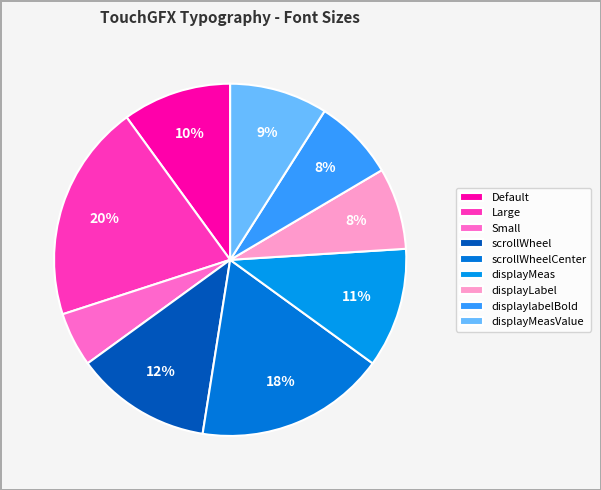

Which category has the smallest portion of the pie?

Small